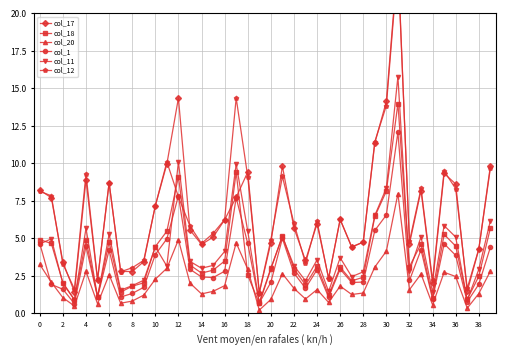

The value of col_18 at 22 is 2.0. True or false?

False